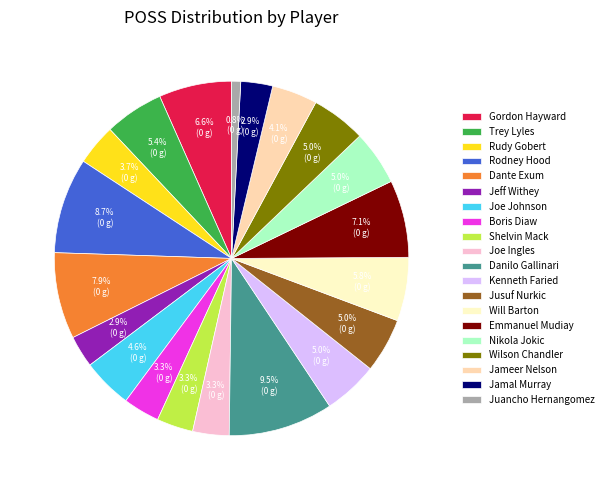

To the nearest percent, what is the difference between the largest and smallest slice percentages?

9%